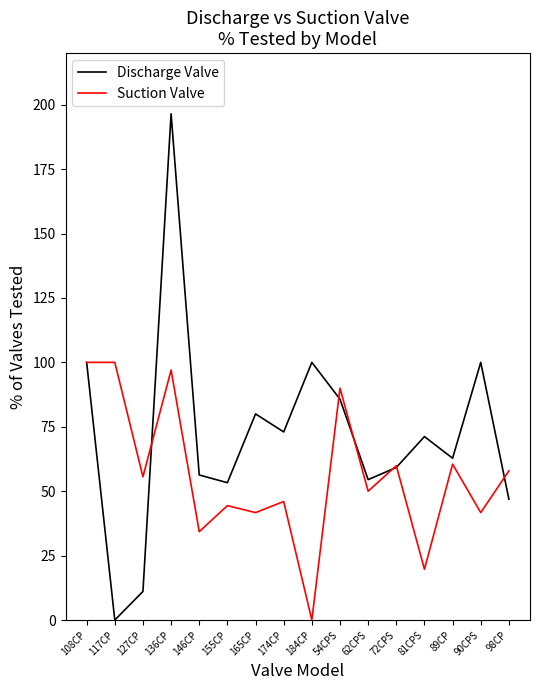

How many interior local valleys does the Suction Valve series have?

7